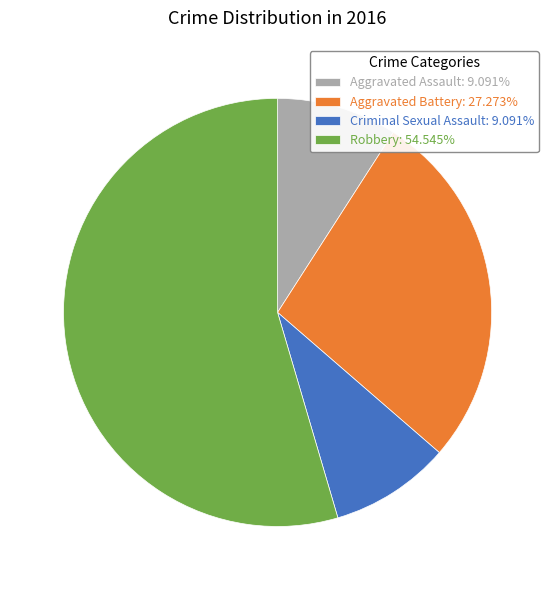

Approximately how many times larger is the value at Aggravated Battery: 27.273% compared to Robbery: 54.545%?

0.5